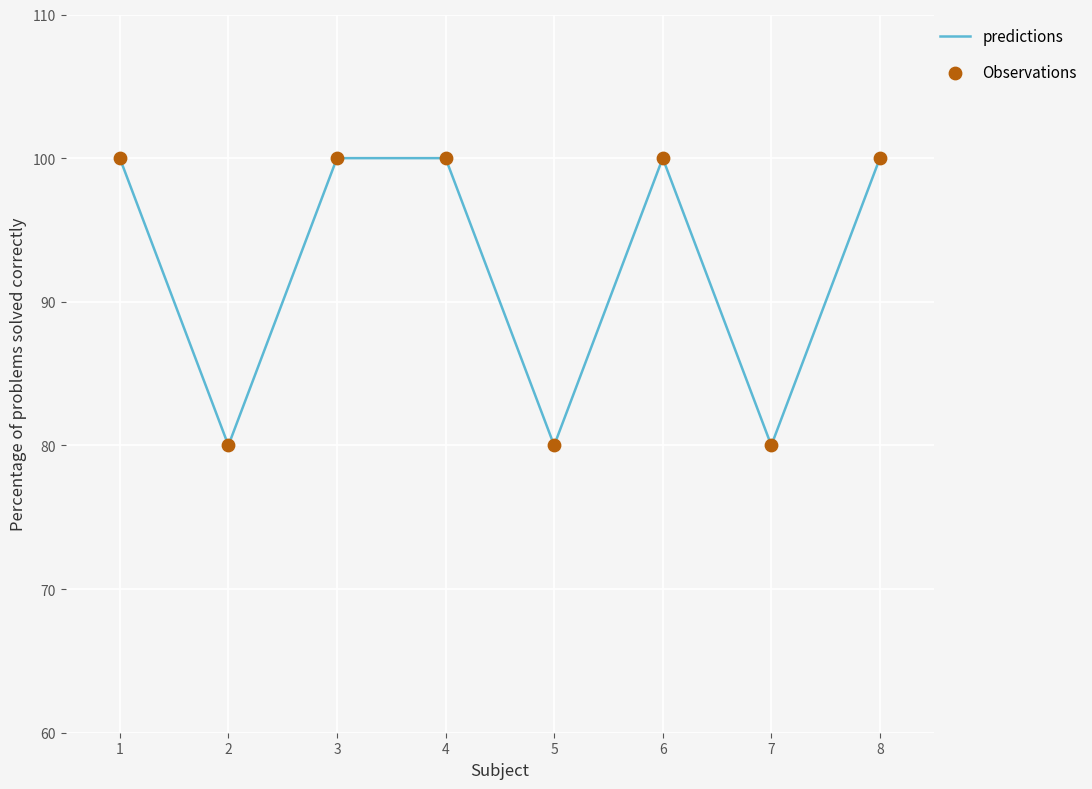

What is the ratio of the value at 7 to the value at 3?

0.8